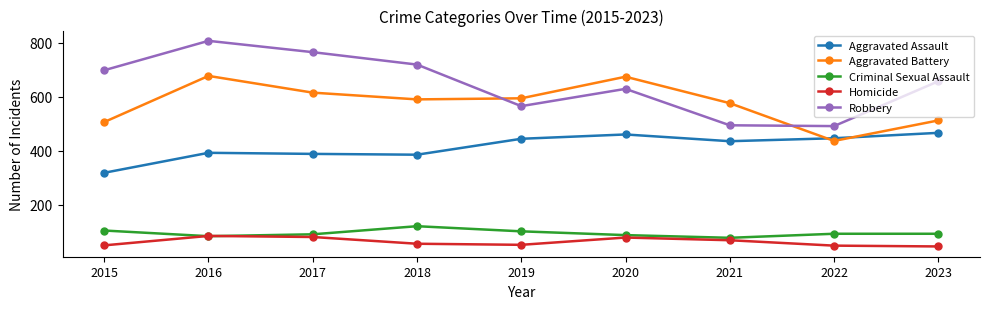

How many interior local peaks does the Aggravated Assault series have?

2